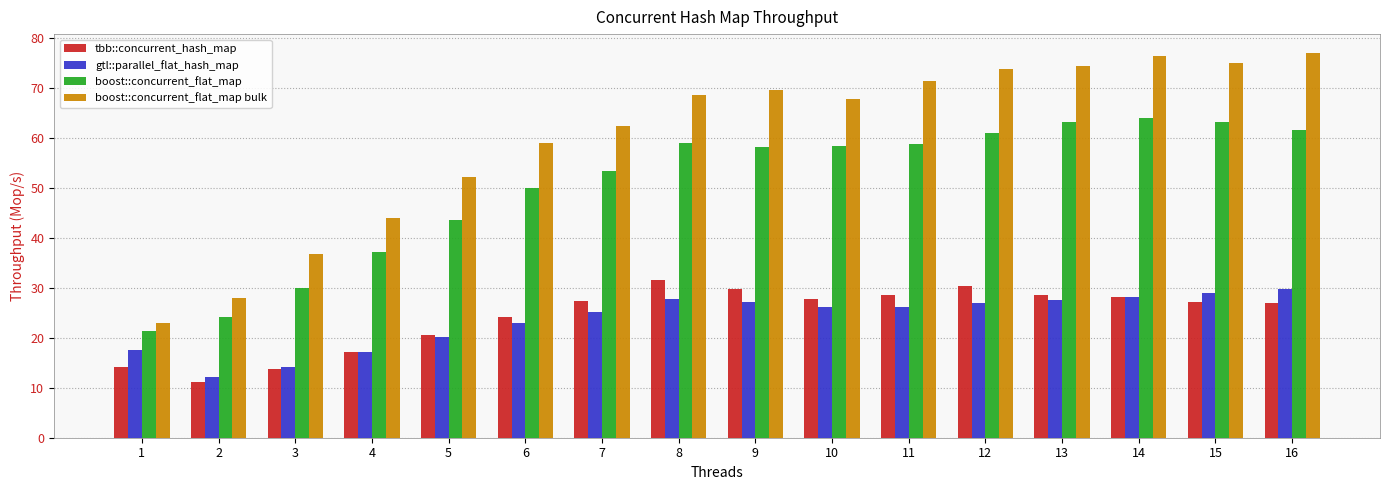

How many bars are there in total?

64